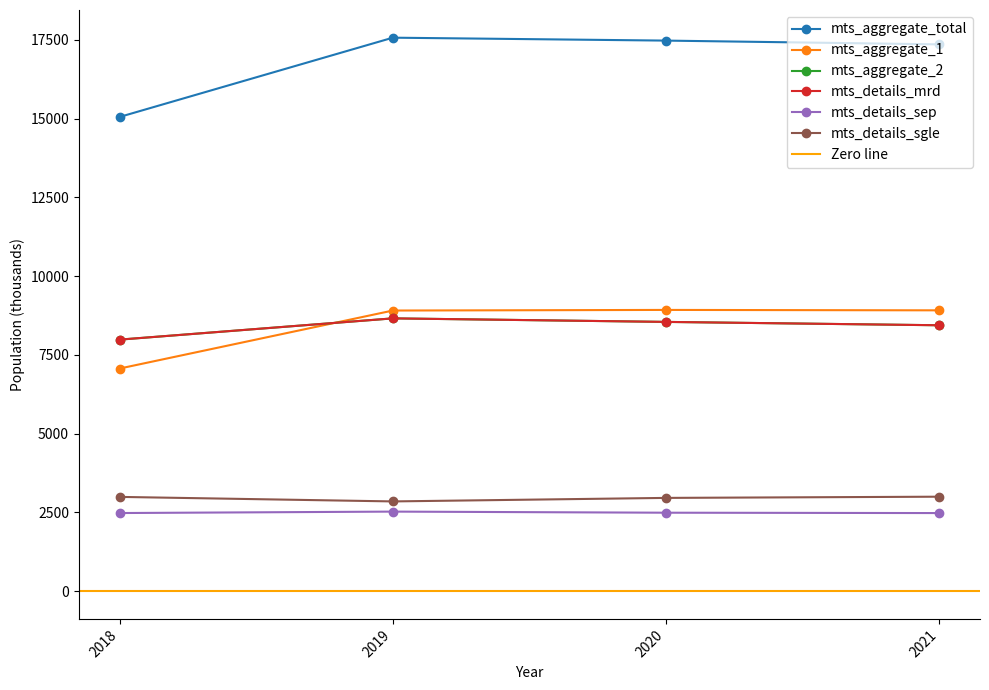

What is the difference between the maximum and second lowest values in the mts_aggregate_2 series?

218.9